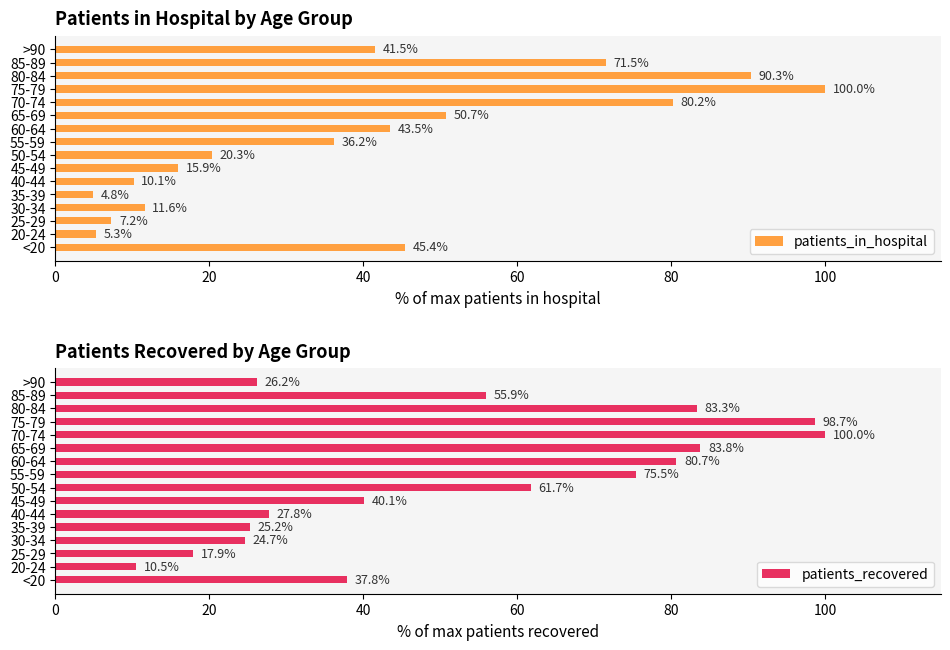

True or false: patients_recovered has a value of 36.0 at 35-39.

False